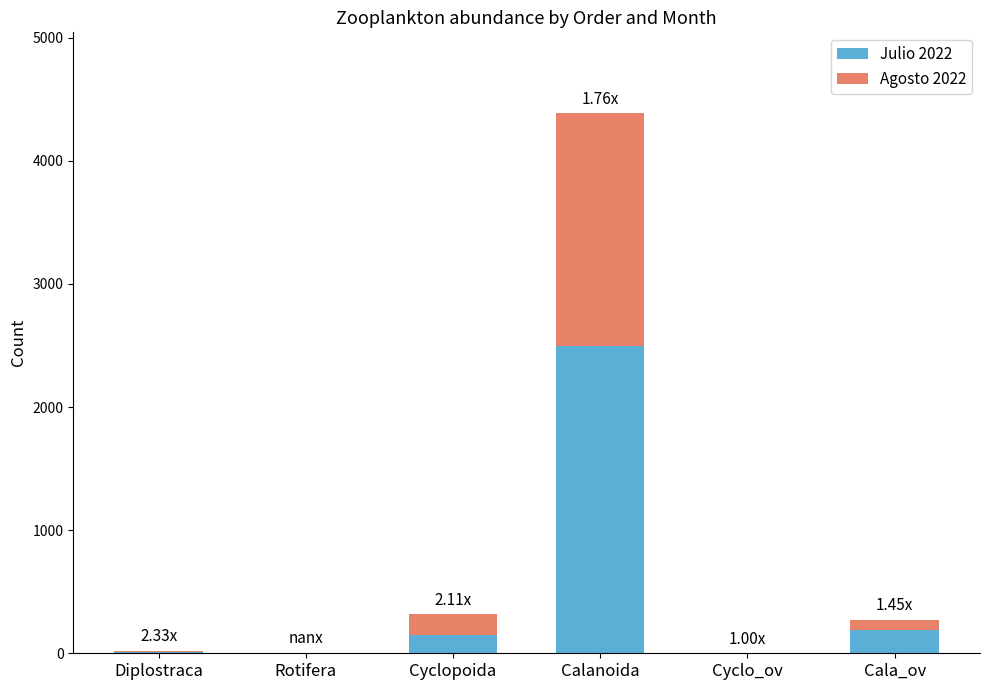

At which category is the sum across all series the highest?

Calanoida